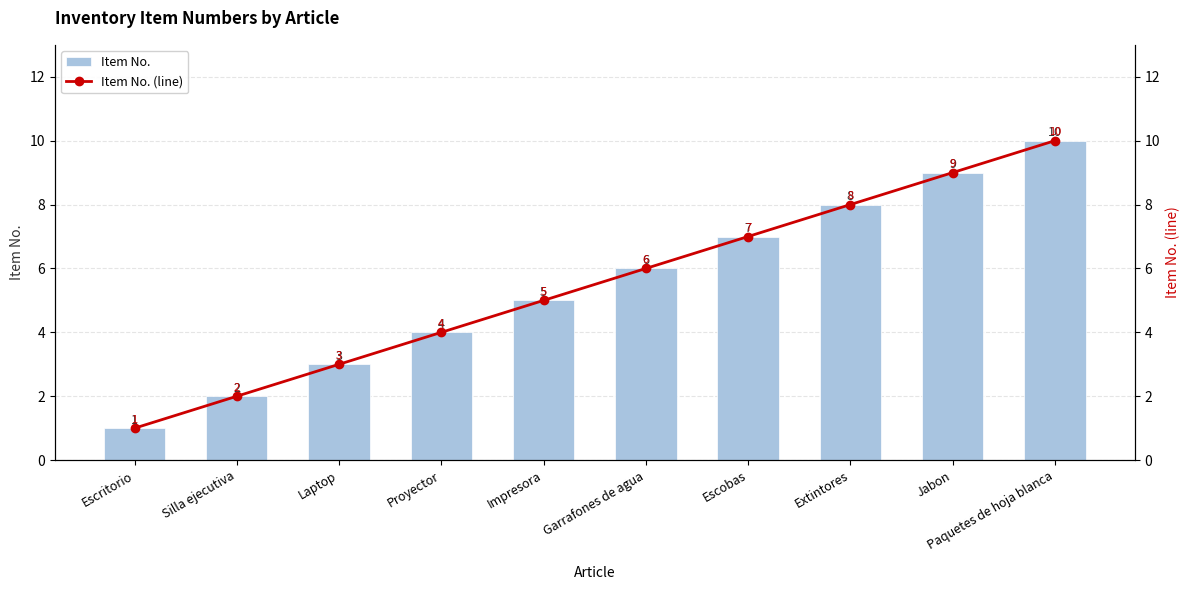

What is the label of the 10th bar from the right?

Escritorio